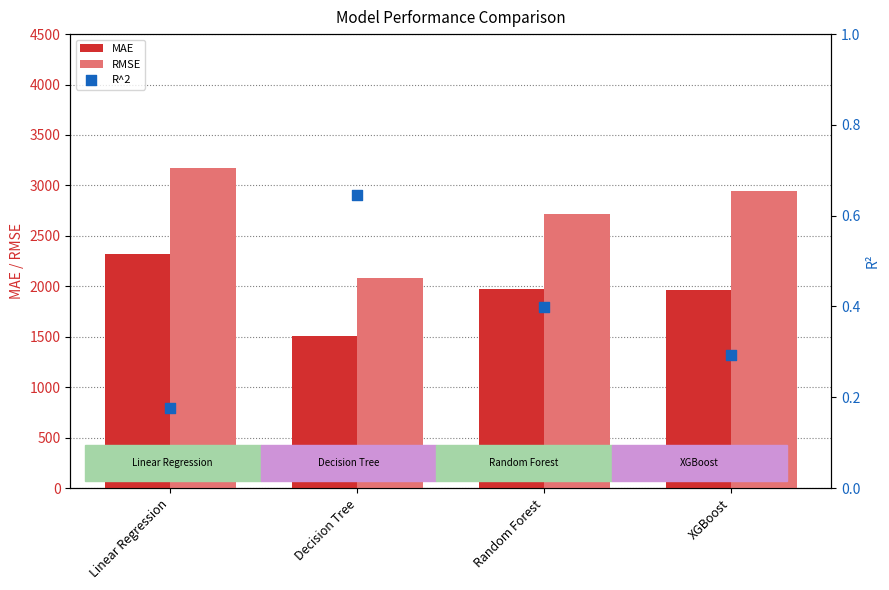

Which series contains the lowest Y value?

R^2